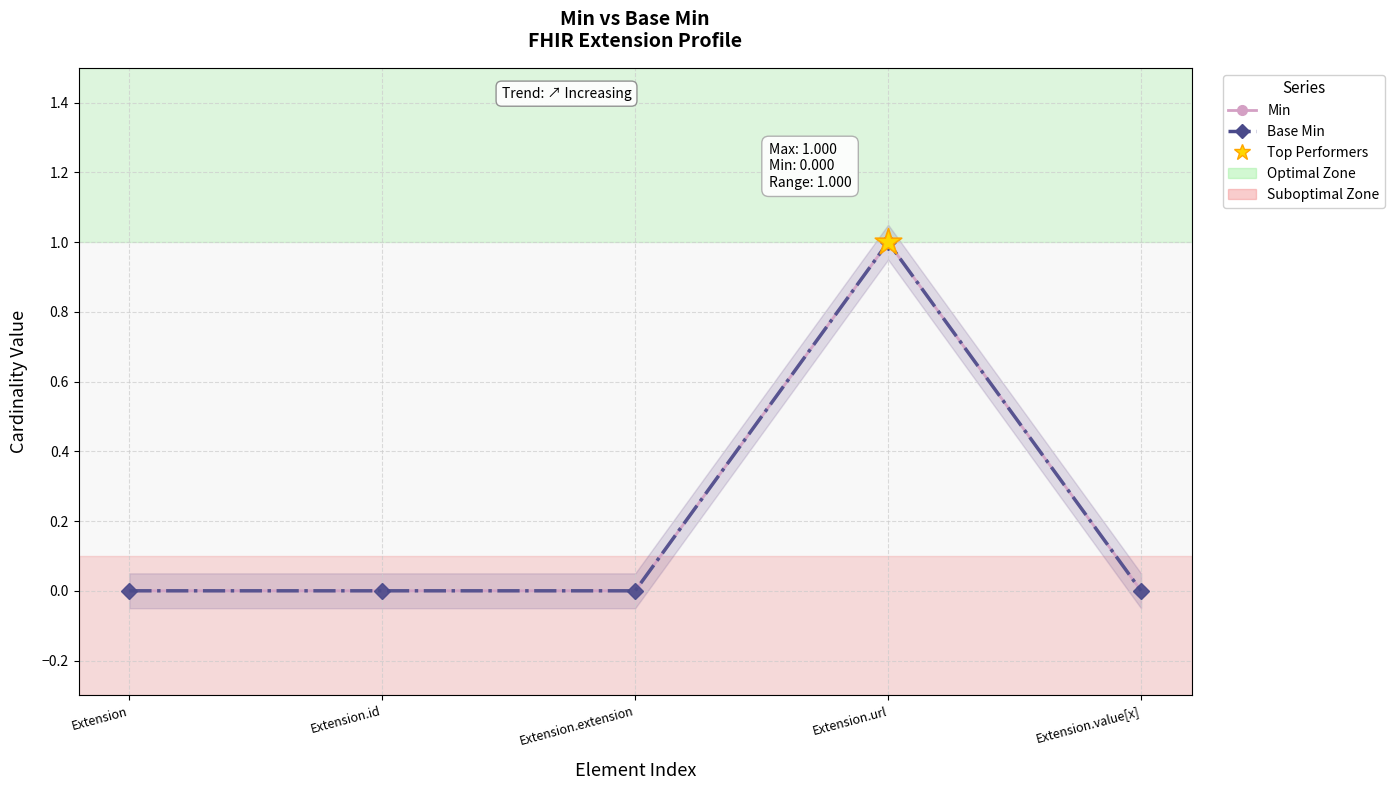

At which category is the sum across all series the highest?

Extension.url